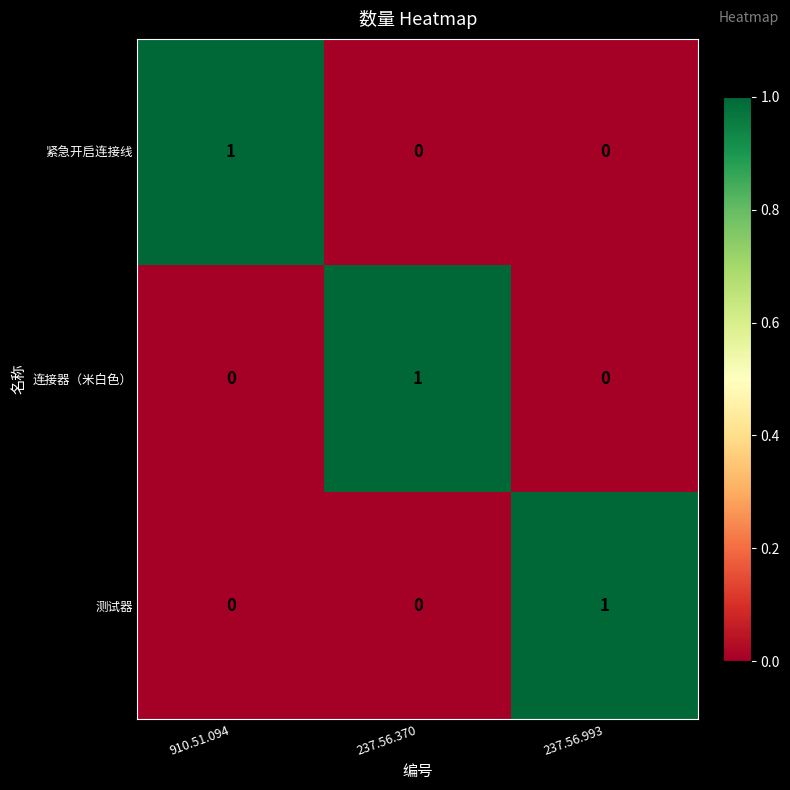

How many 测试器 values are between 0 and 1?

3